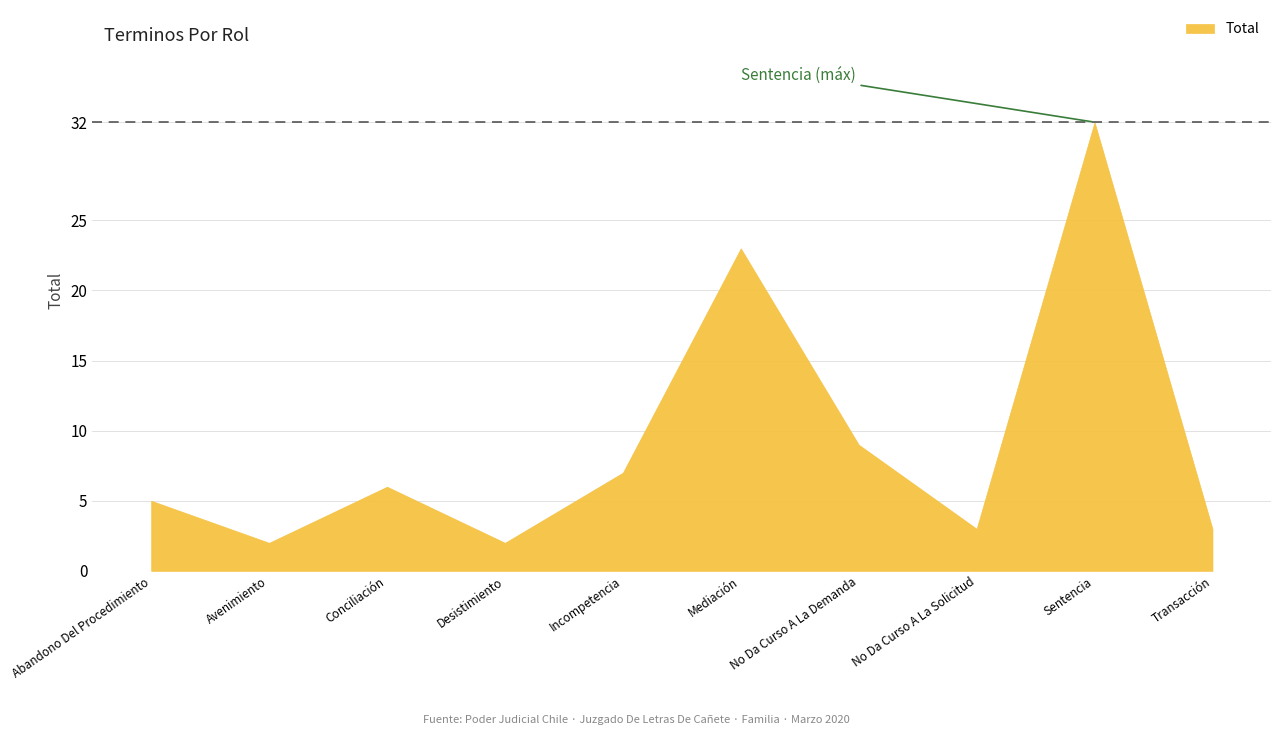

What is the label of the 7th point from the left?

No Da Curso A La Demanda